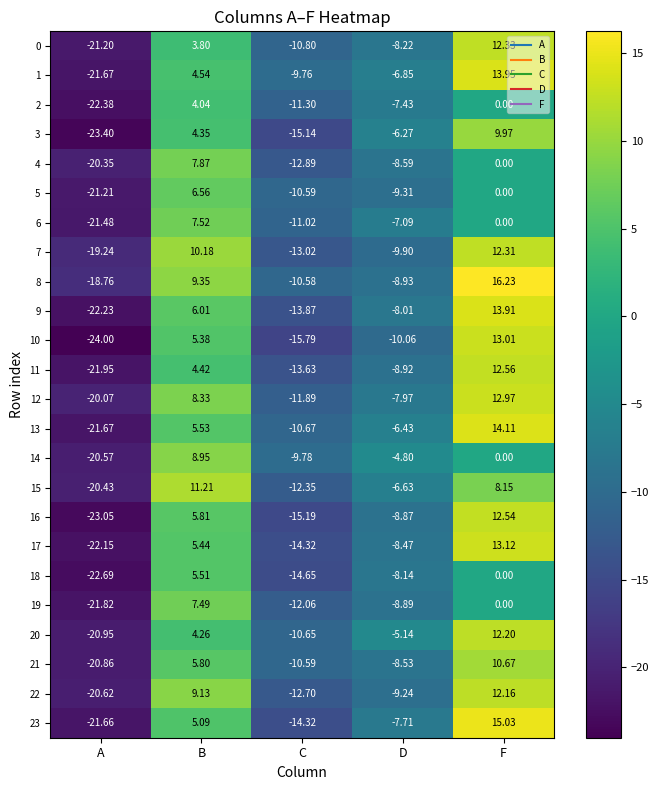

How many data points in 20 are above -5?

2